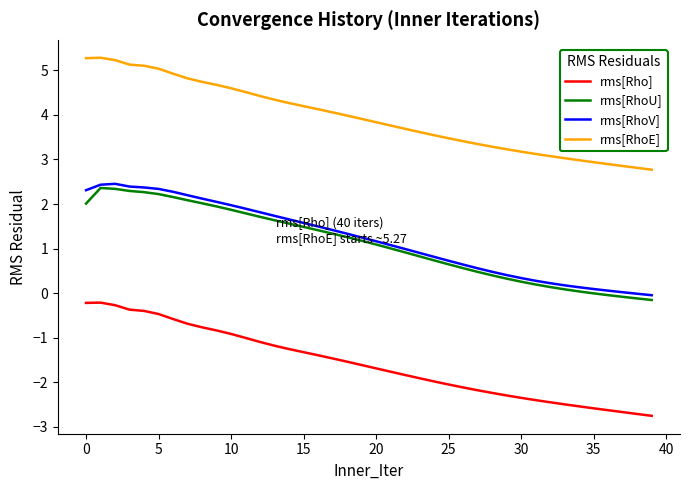

True or false: rms[RhoV] and rms[RhoE] intersect in this chart.

False